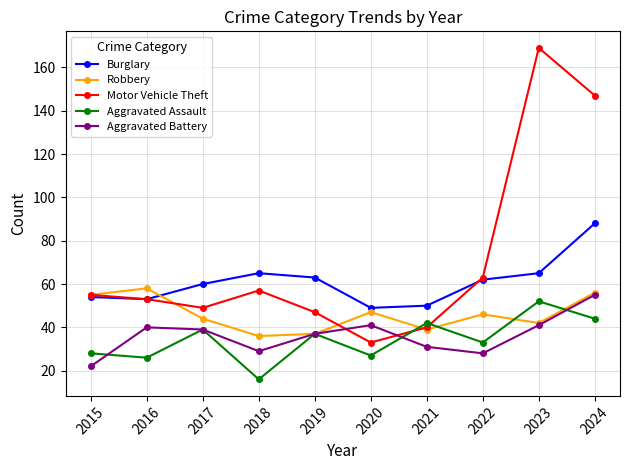

What is the spread (max minus min) of values at 2015?

33